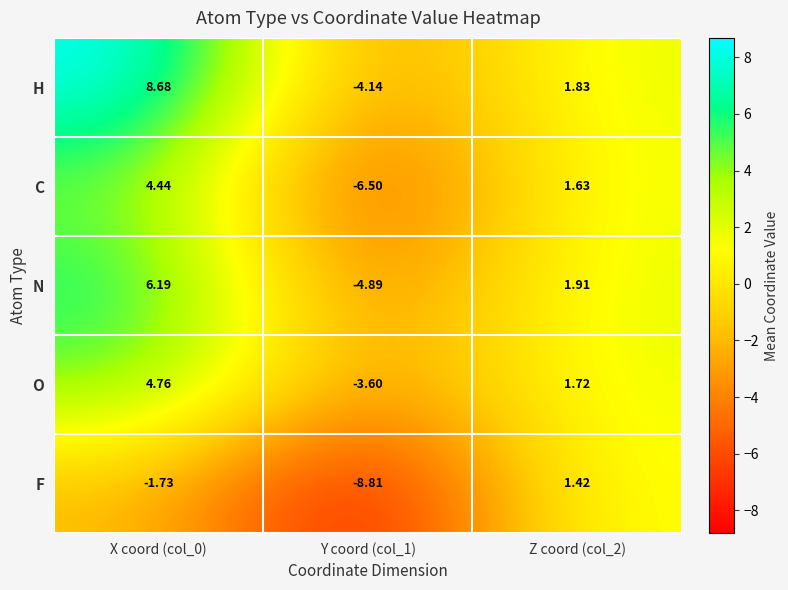

List the series in order of their peak value, lowest first.

F, C, O, N, H